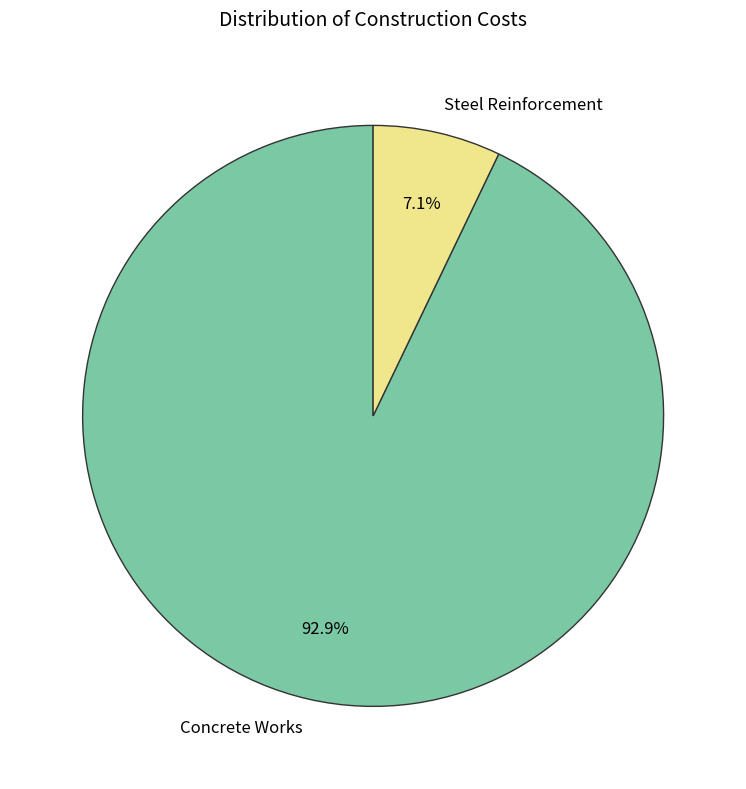

What portion of the pie excludes Steel Reinforcement?

92.9%